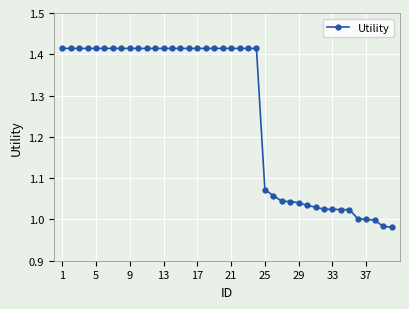

Does the chart have visible grid lines?

Yes